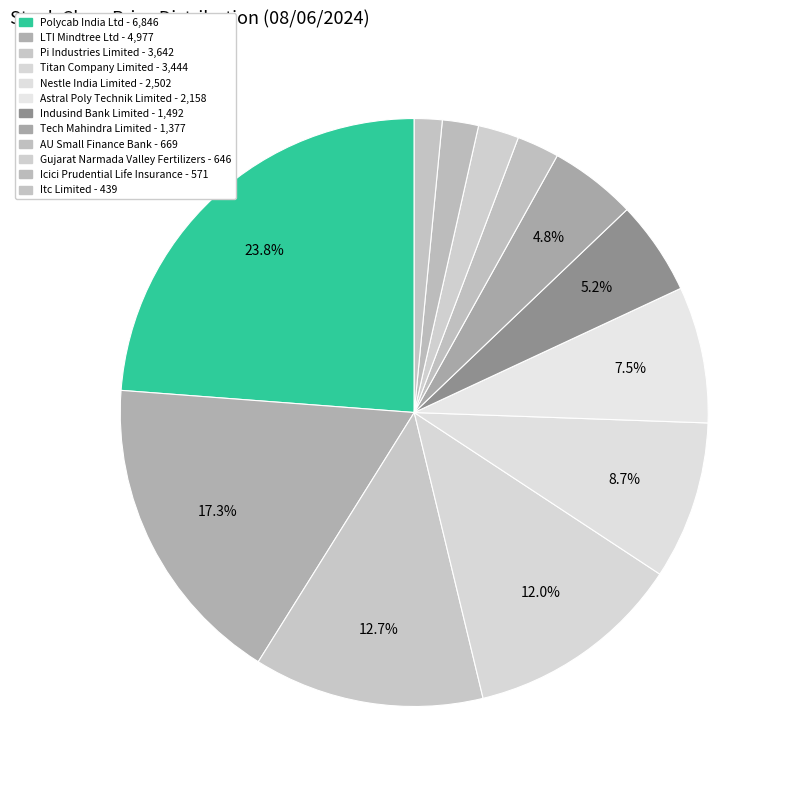

To the nearest percent, what is the difference between the AU Small Finance Bank and Tech Mahindra Limited slice percentages?

2%